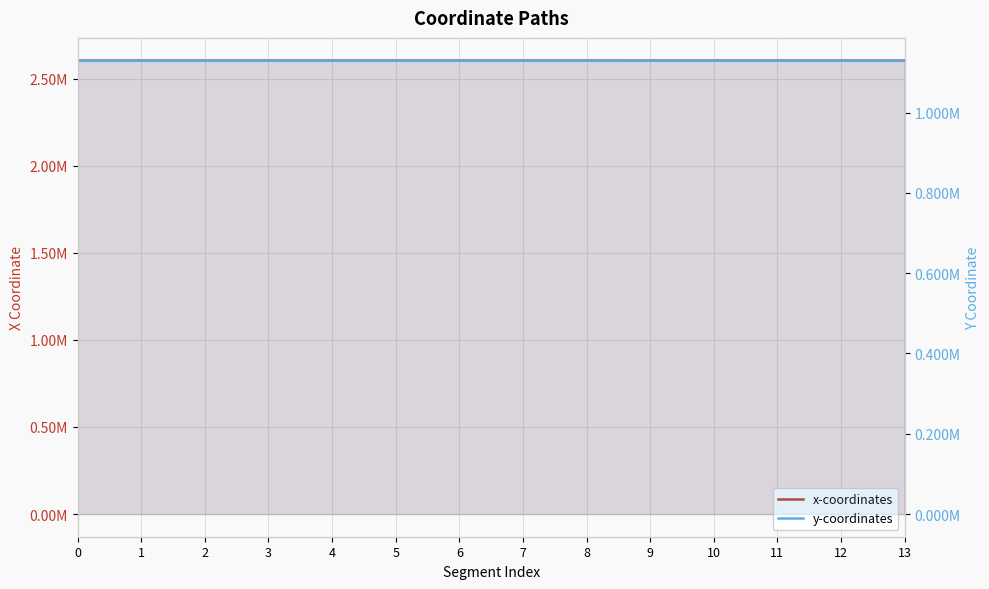

True or false: x-coordinates and y-coordinates intersect in this chart.

False